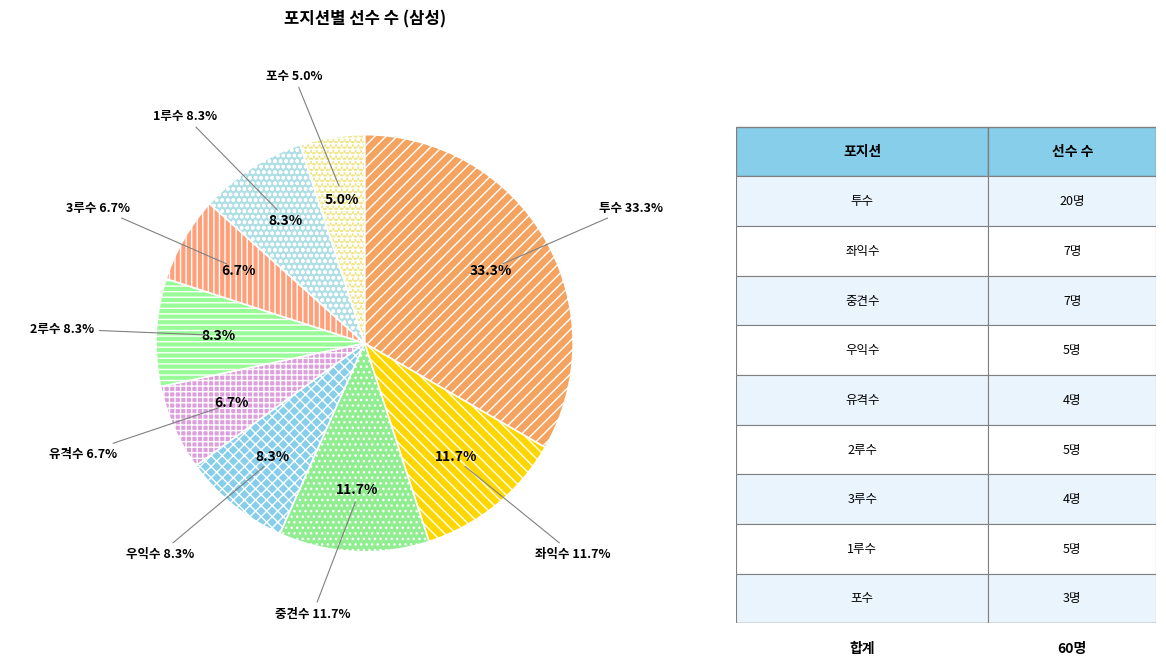

True or false: 우익수 accounts for 3% of the total.

False